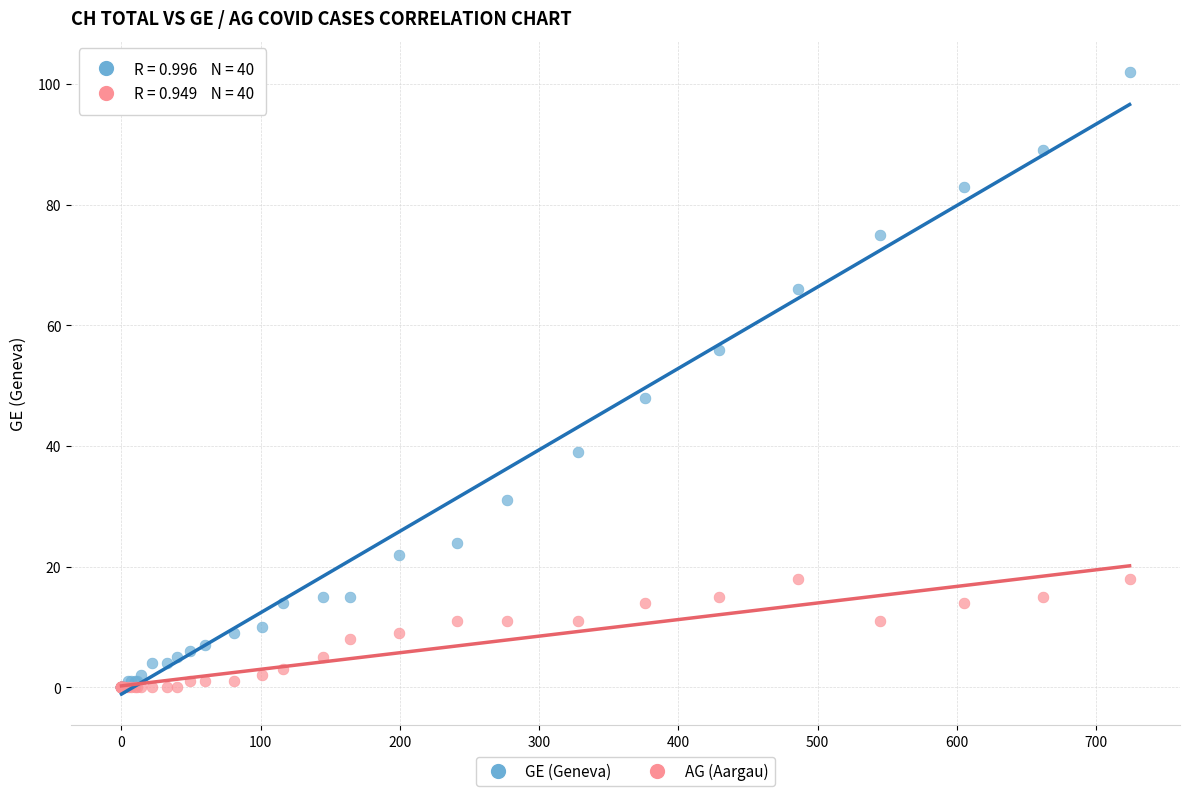

What are all the series names shown in the legend?

GE (Geneva), AG (Aargau)